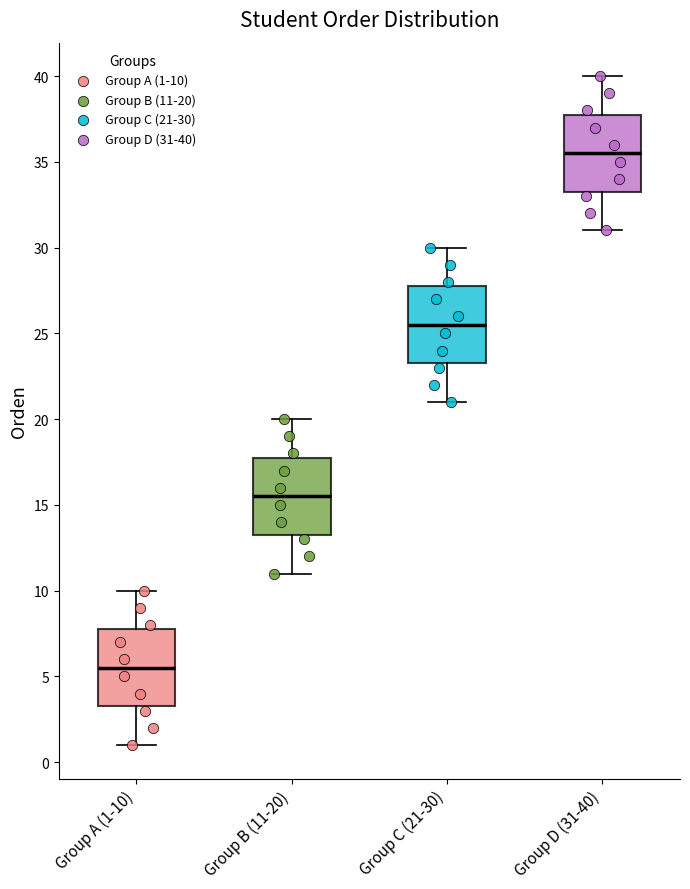

Reading left to right, read every box against the y-axis: the position of its median line, the range the box covers, and the ends of its whiskers. The values are not printed on the chart, so give them approximately, as read against the axis.

Group A (1-10): median 5.5, box 3.5 to 8.0, whiskers 1.0 to 10.0
Group B (11-20): median 15.5, box 13.5 to 18.0, whiskers 11.0 to 20.0
Group C (21-30): median 25.5, box 23.5 to 28.0, whiskers 21.0 to 30.0
Group D (31-40): median 35.5, box 33.5 to 38.0, whiskers 31.0 to 40.0